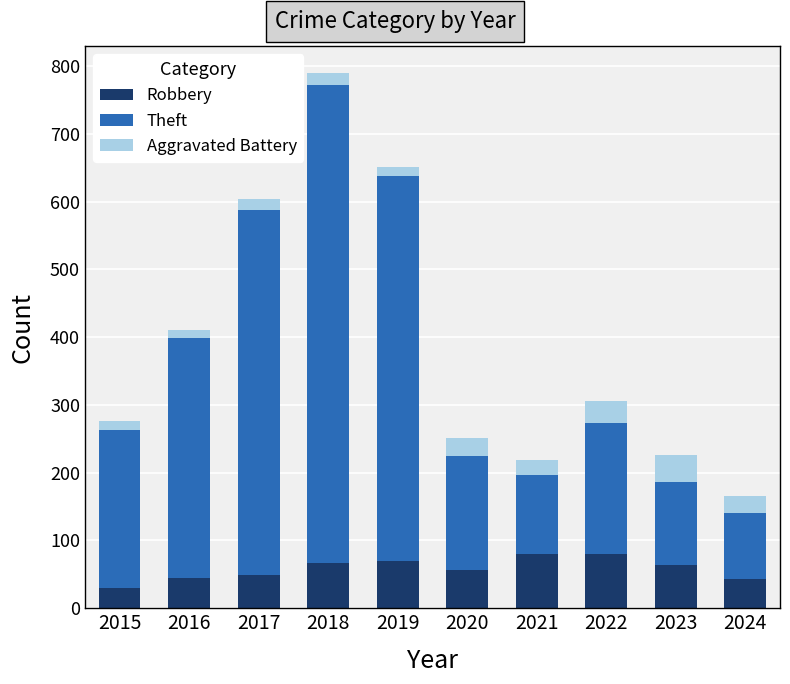

What is the total value across all series at 2016?

411